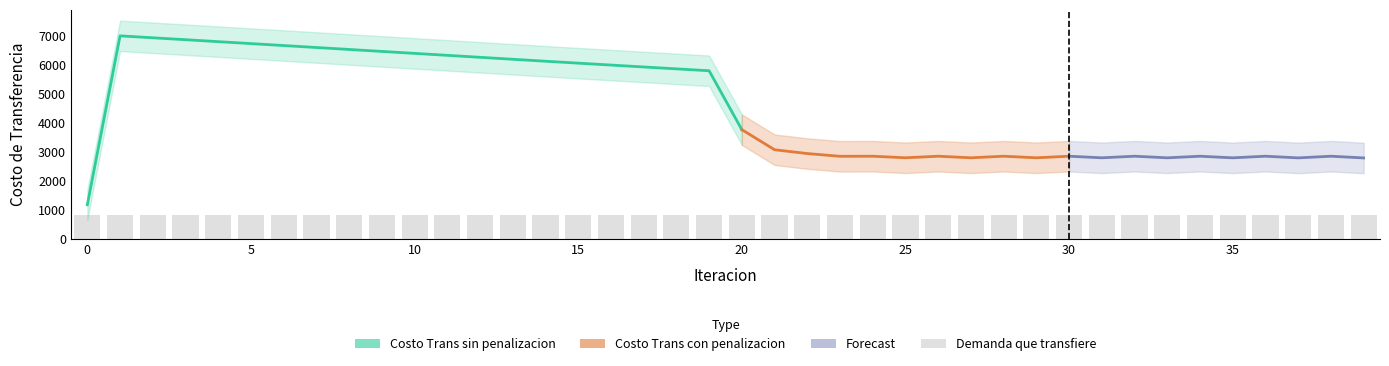

The Costo Trans sin penalizacion series shows 6245.5 at 21. True or false?

False